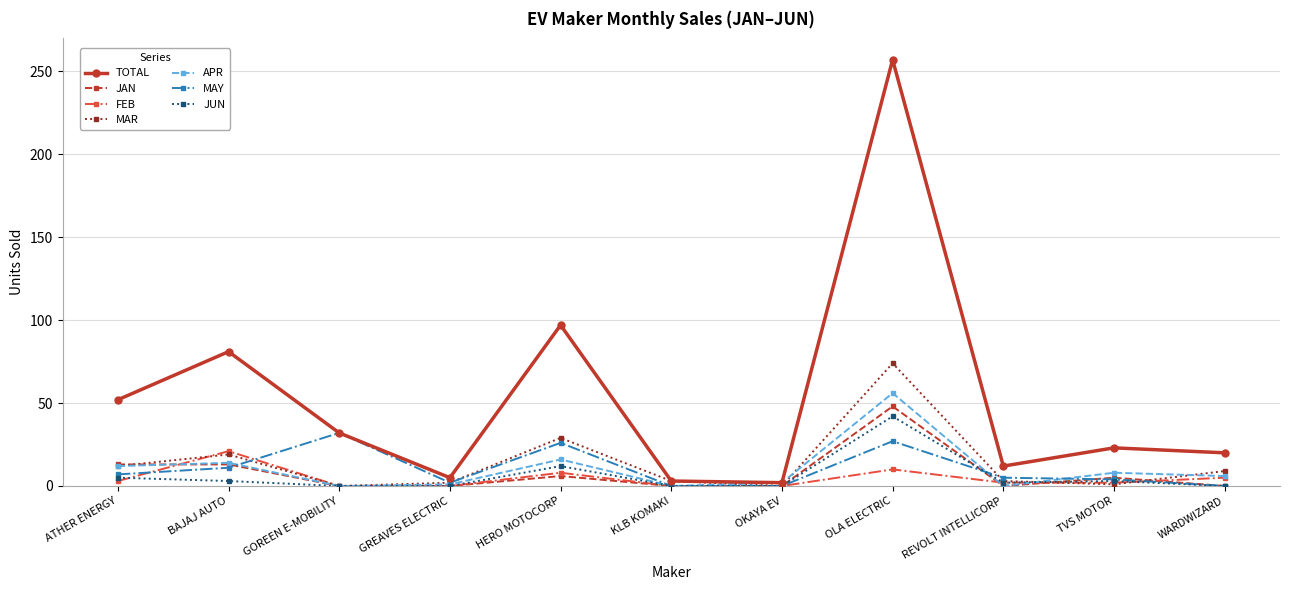

At which label does FEB first exceed 2?

ATHER ENERGY